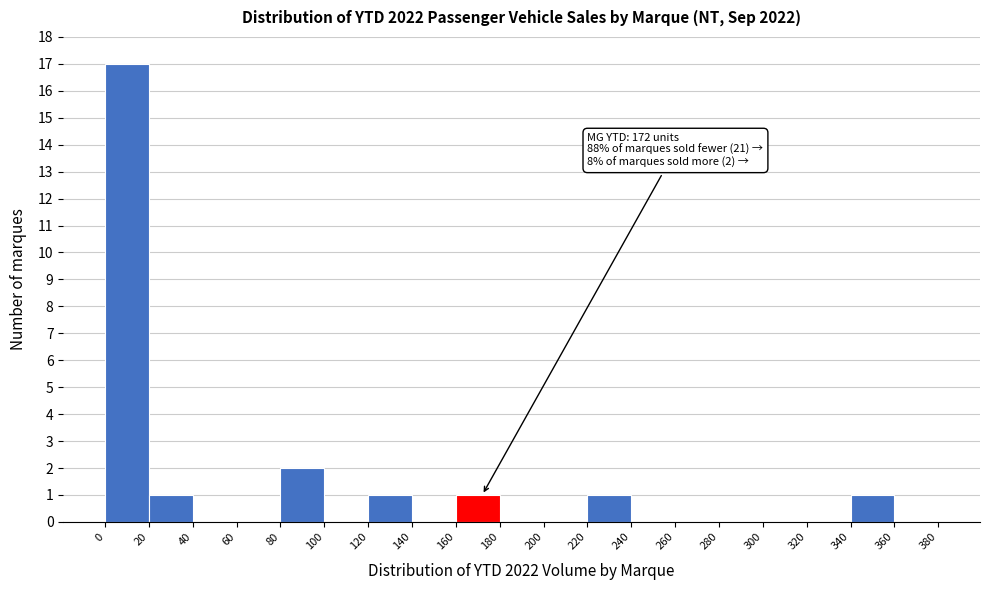

Over which range of the x-axis is the bar tallest?

0 to 20